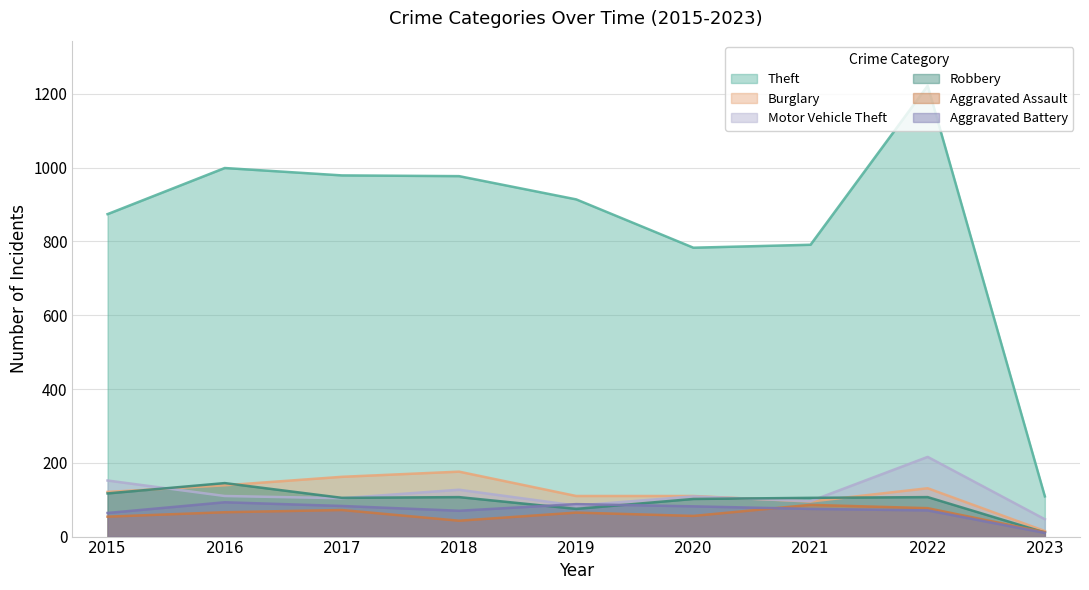

The Motor Vehicle Theft series shows 173 at 2021. True or false?

False